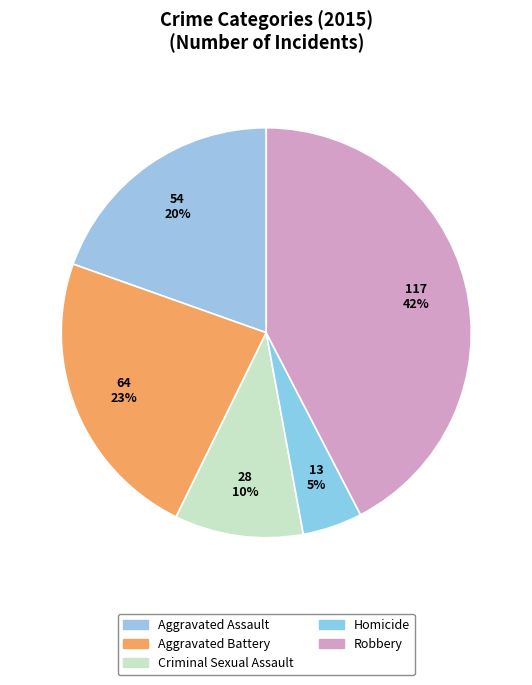

Approximately how many times larger is the value at Homicide compared to Aggravated Battery?

0.2